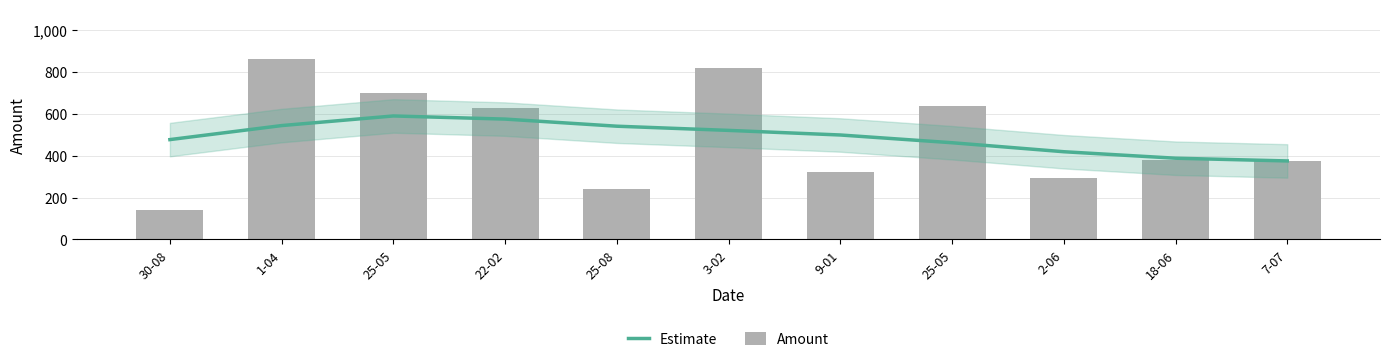

What are all the series names shown in the legend?

Estimate, Amount